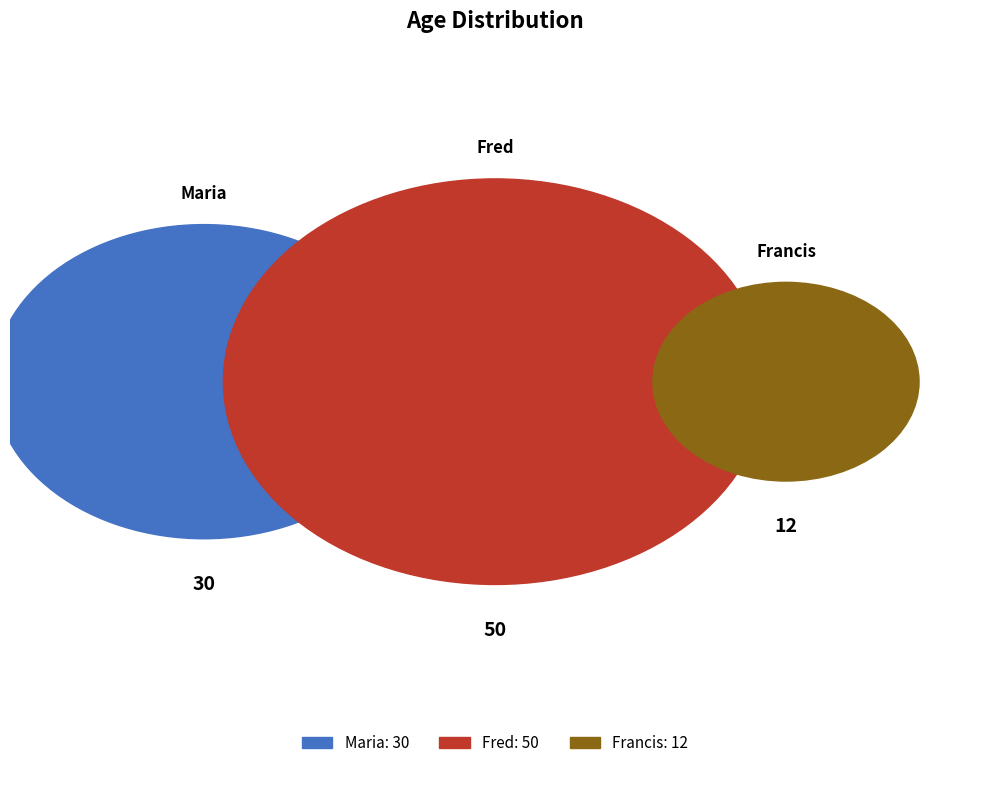

Rank the categories by value from highest to lowest.

Fred, Maria, Francis